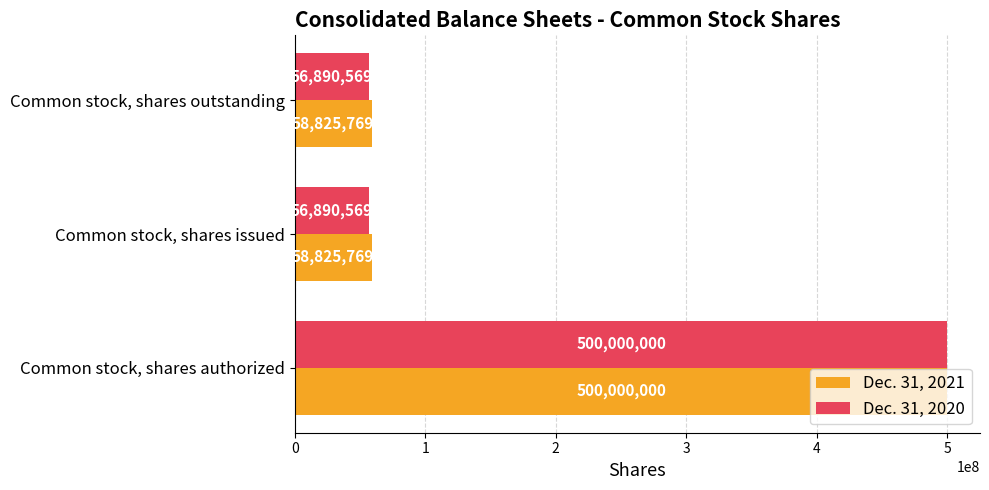

Which series has the largest range (max minus min)?

Dec. 31, 2020